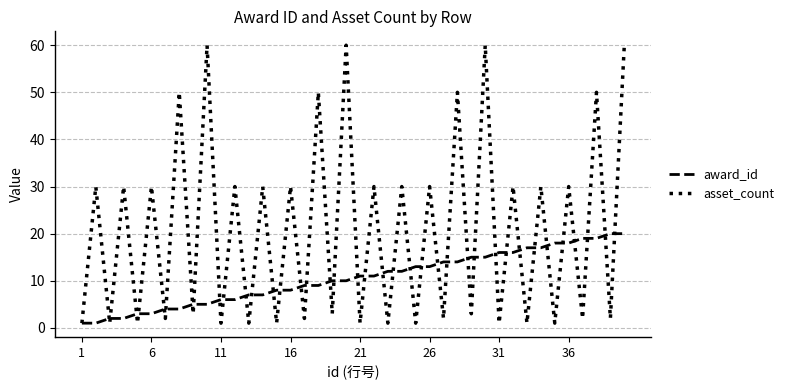

List the series in order of their peak value, lowest first.

award_id, asset_count